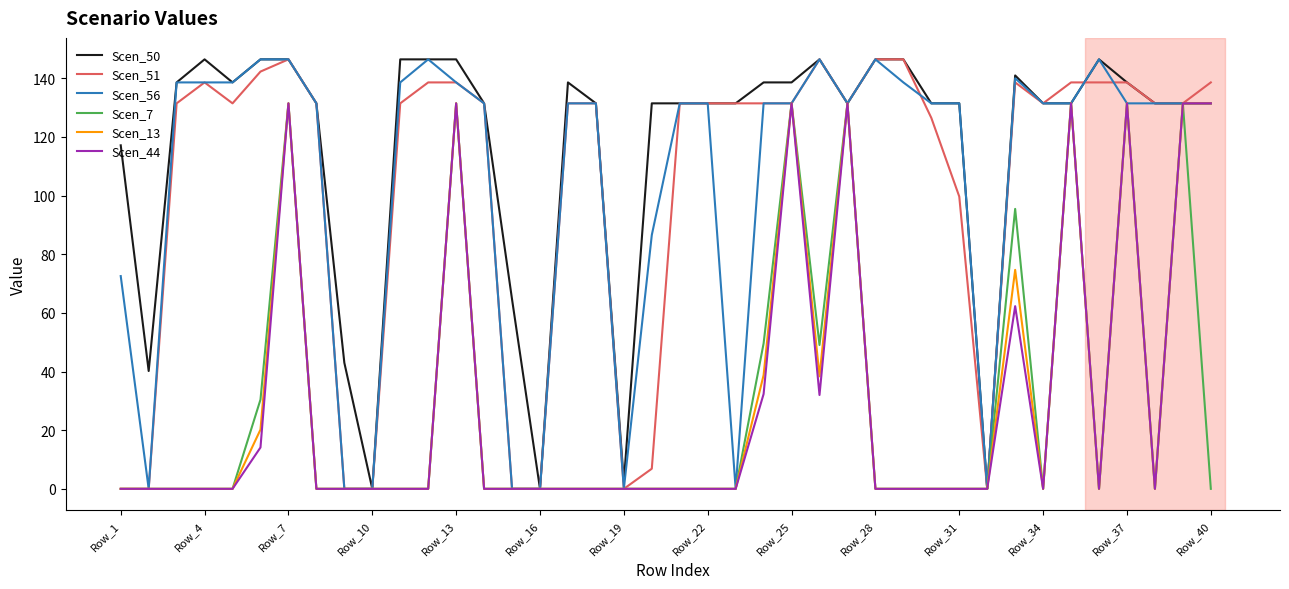

Which series has the largest total across all categories?

Scen_50